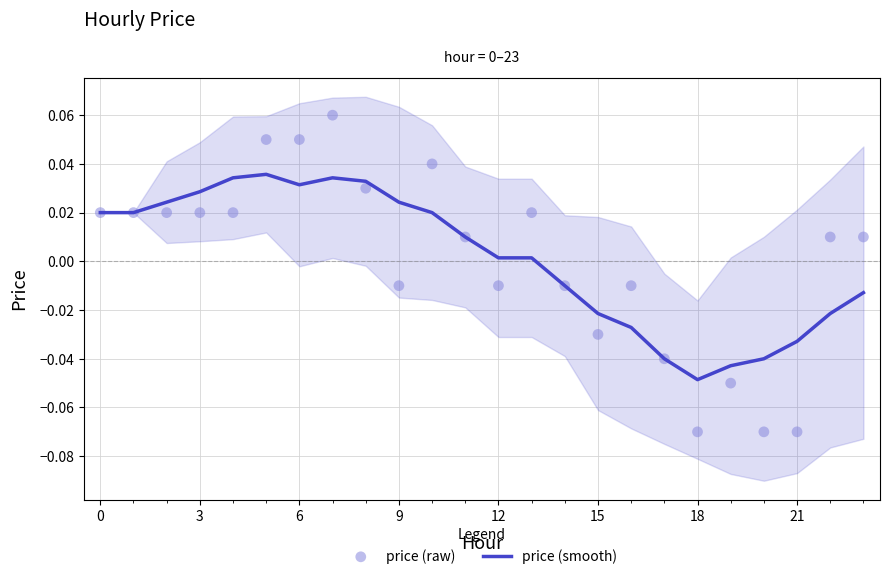

Which series has the largest Y range (max minus min)?

price (raw)